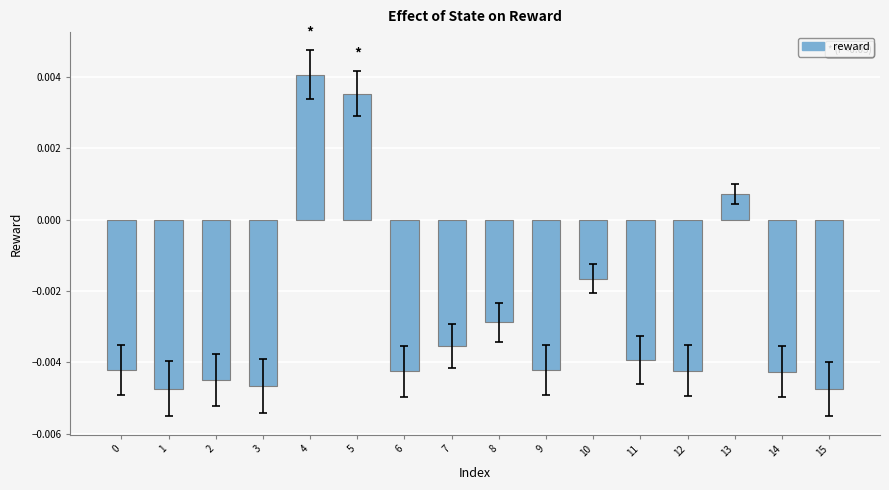

Count the number of values greater than 0.

3